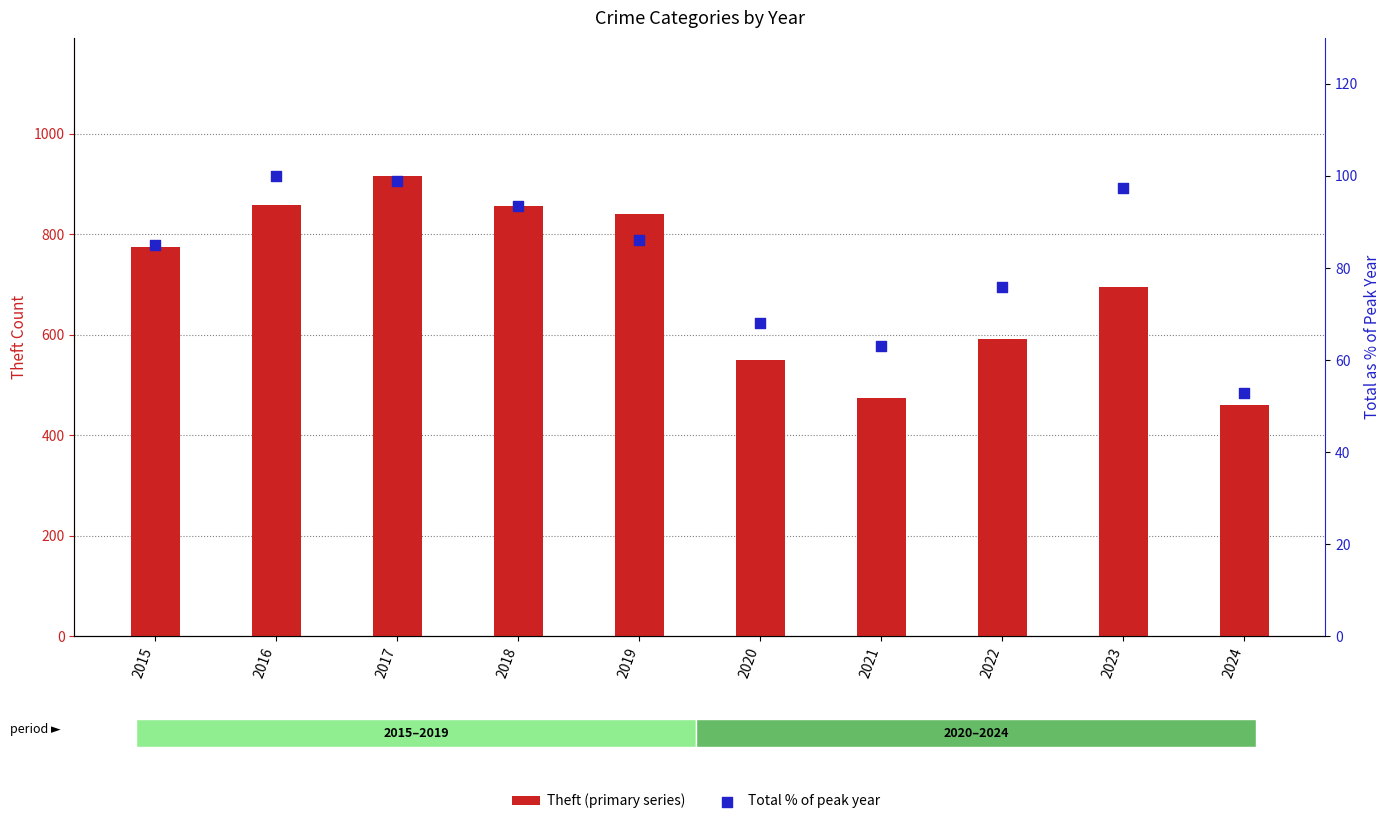

Which series has the widest spread of Y values?

Theft (primary series)